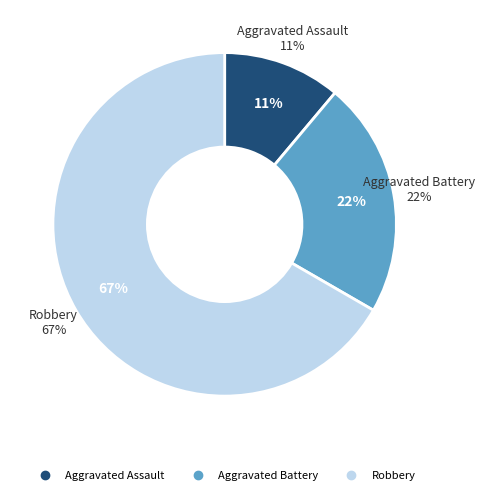

How many segments does this pie chart have?

3